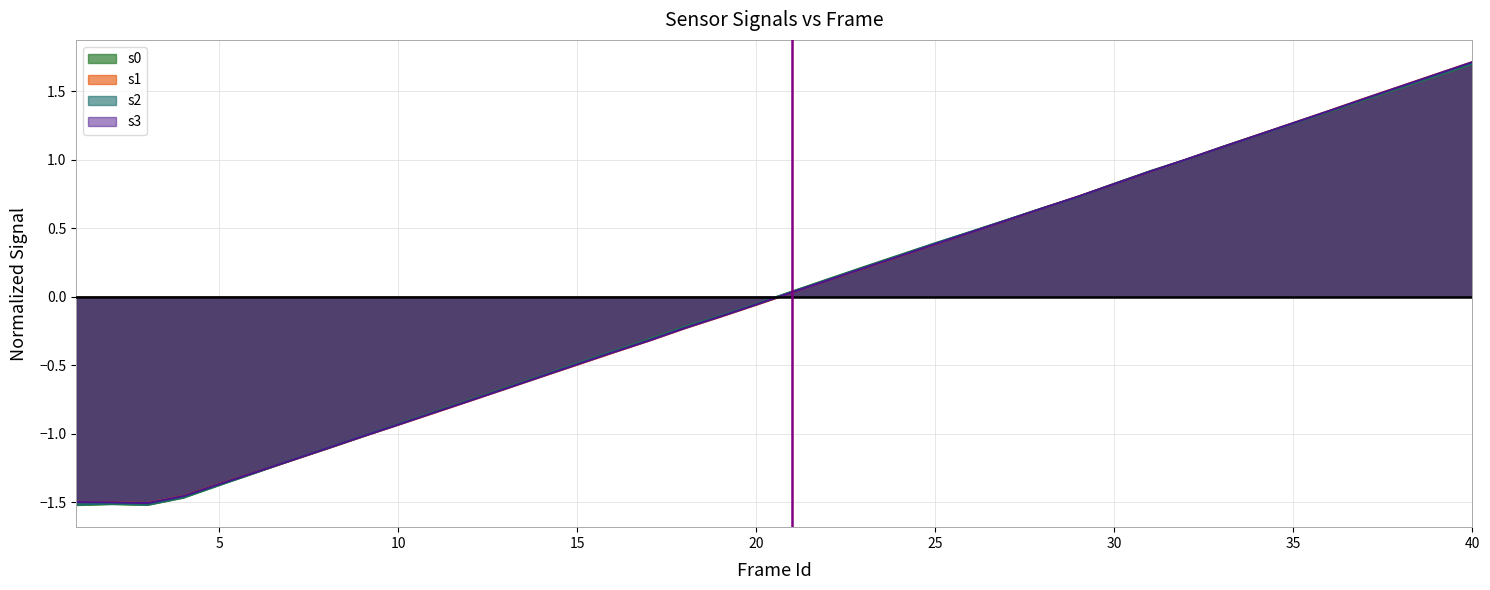

What is the minimum value shown in the chart?

-1.5